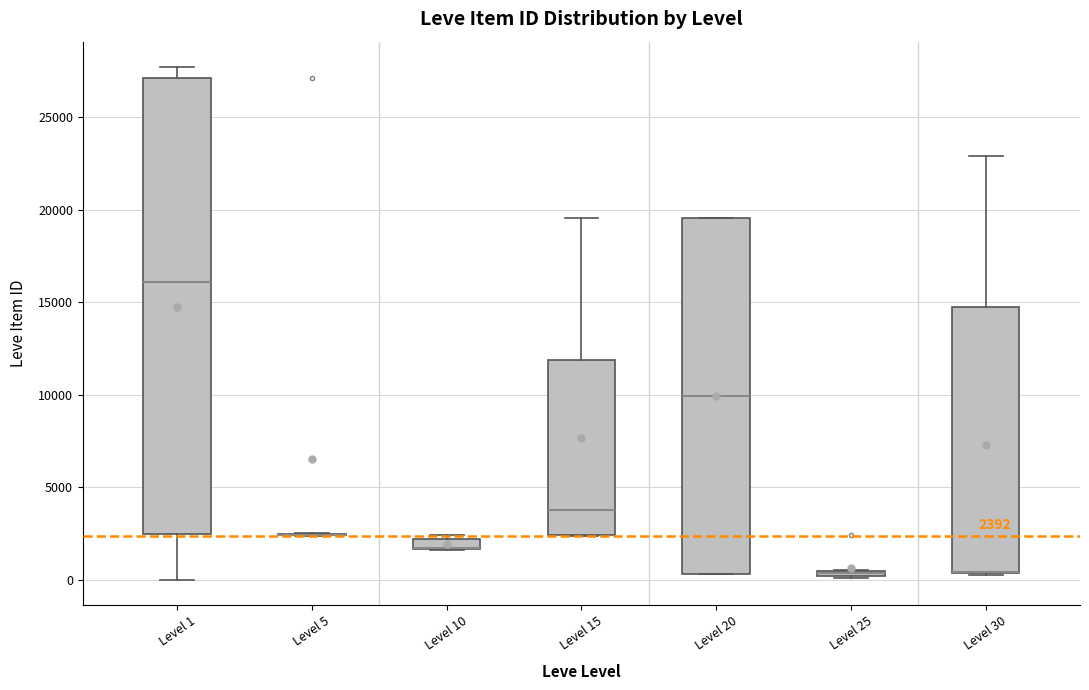

Comparing the boxes themselves (not the whiskers), which one is the tallest?

Level 1